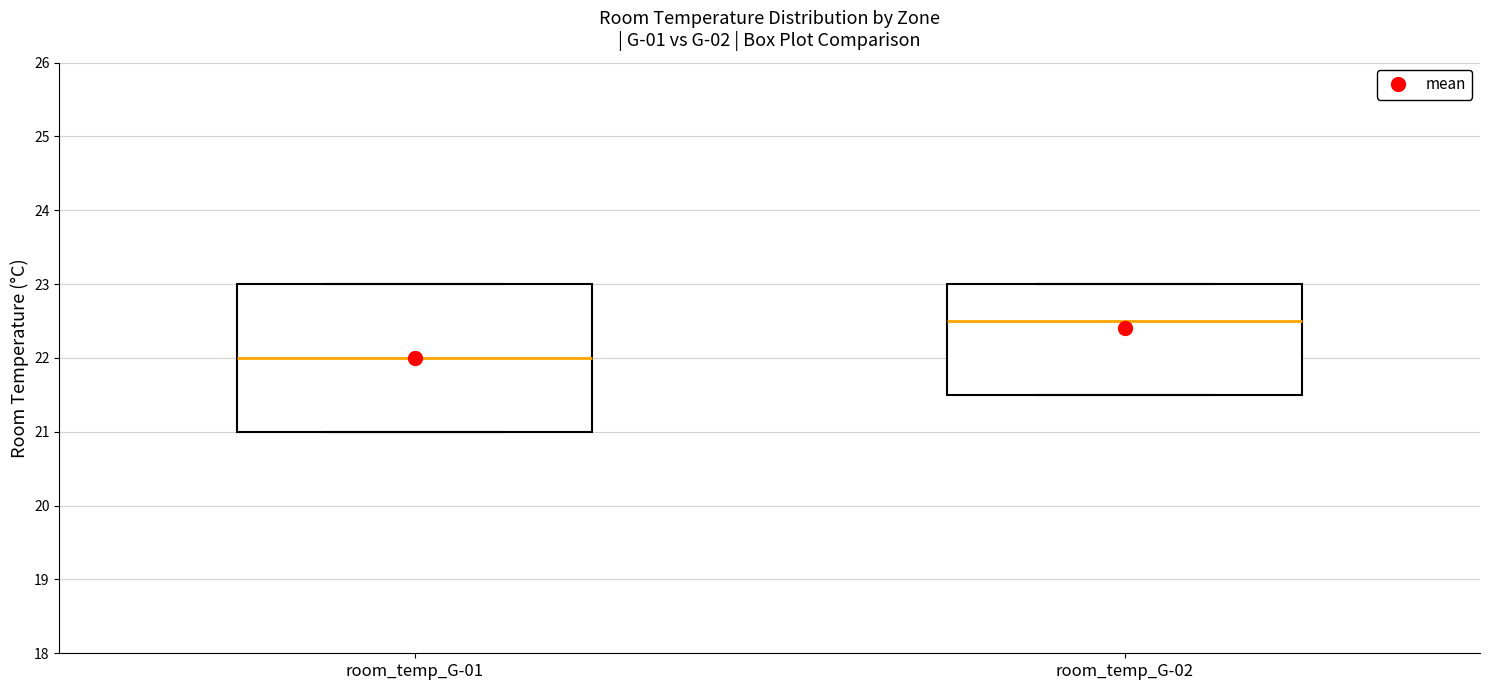

Comparing the boxes themselves (not the whiskers), which one is the tallest?

room_temp_G-01